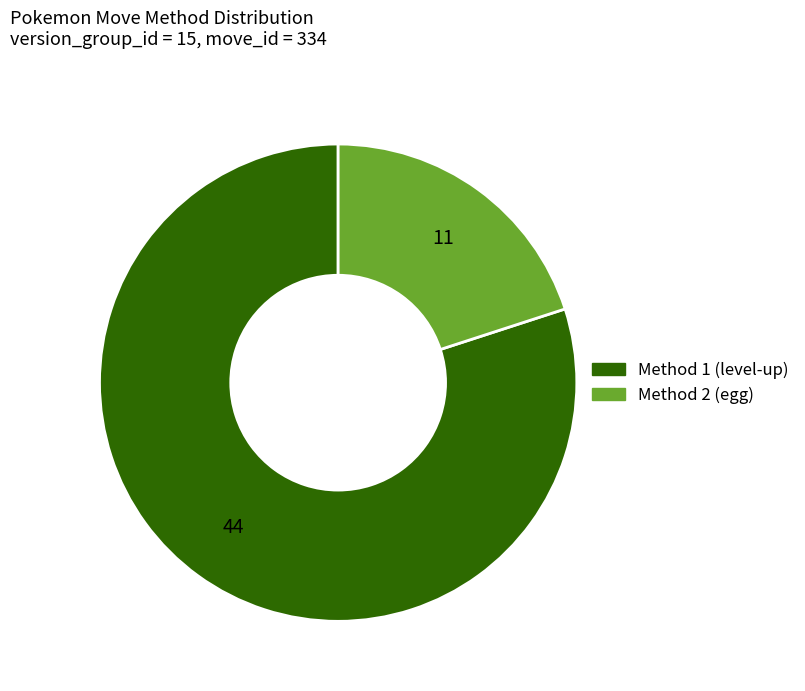

How many segments does this pie chart have?

2